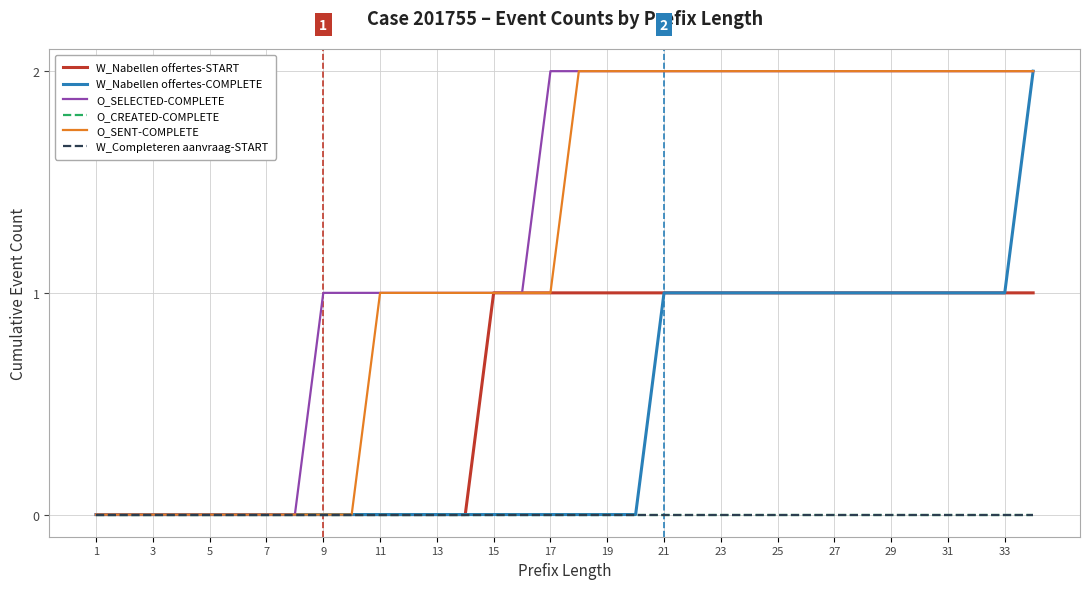

Is this an area chart (filled region under the line)?

No